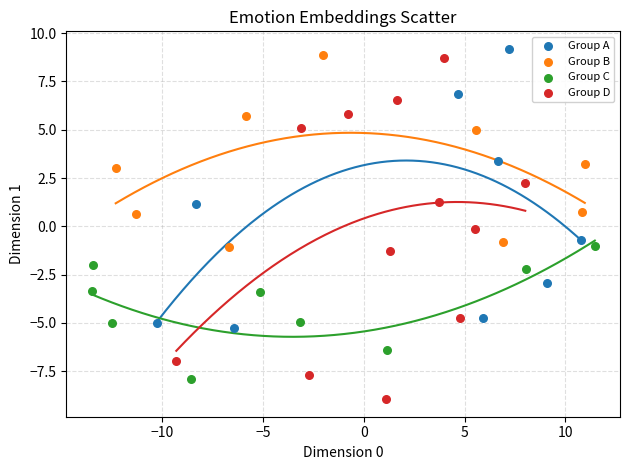

Which series contains the lowest Y value?

Group D